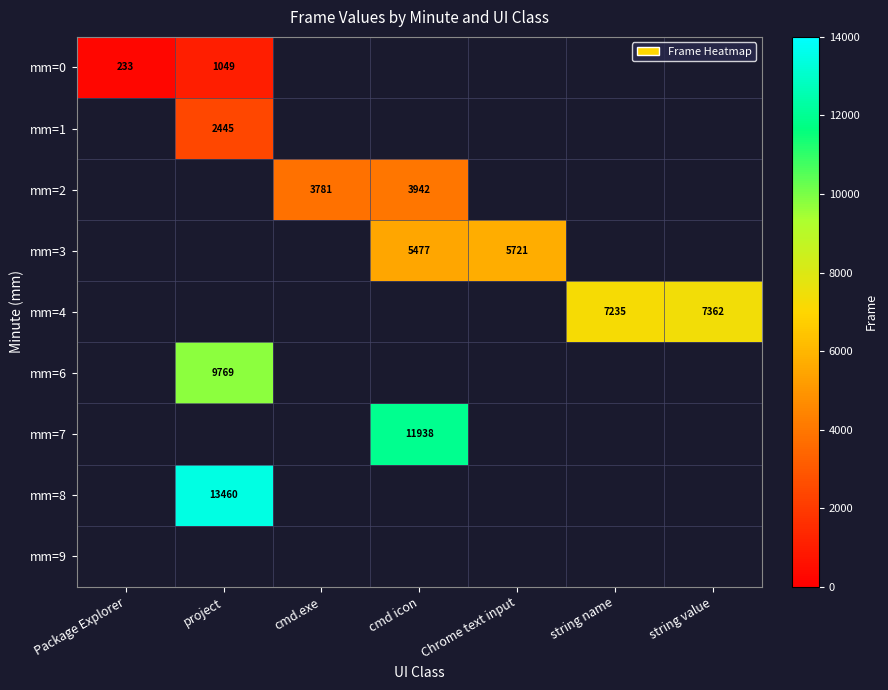

The mm=7 series shows 11938 at cmd icon. True or false?

True